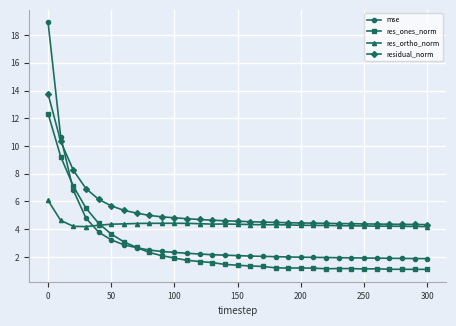

What is the value of the mse point at the 17th from the left?

2.1